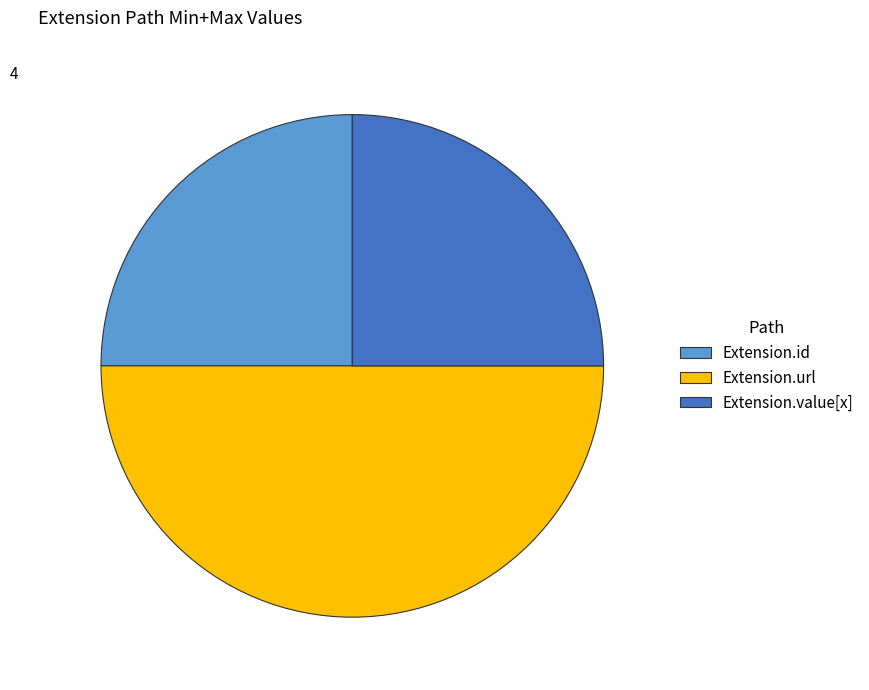

How many slices are in this pie chart?

3